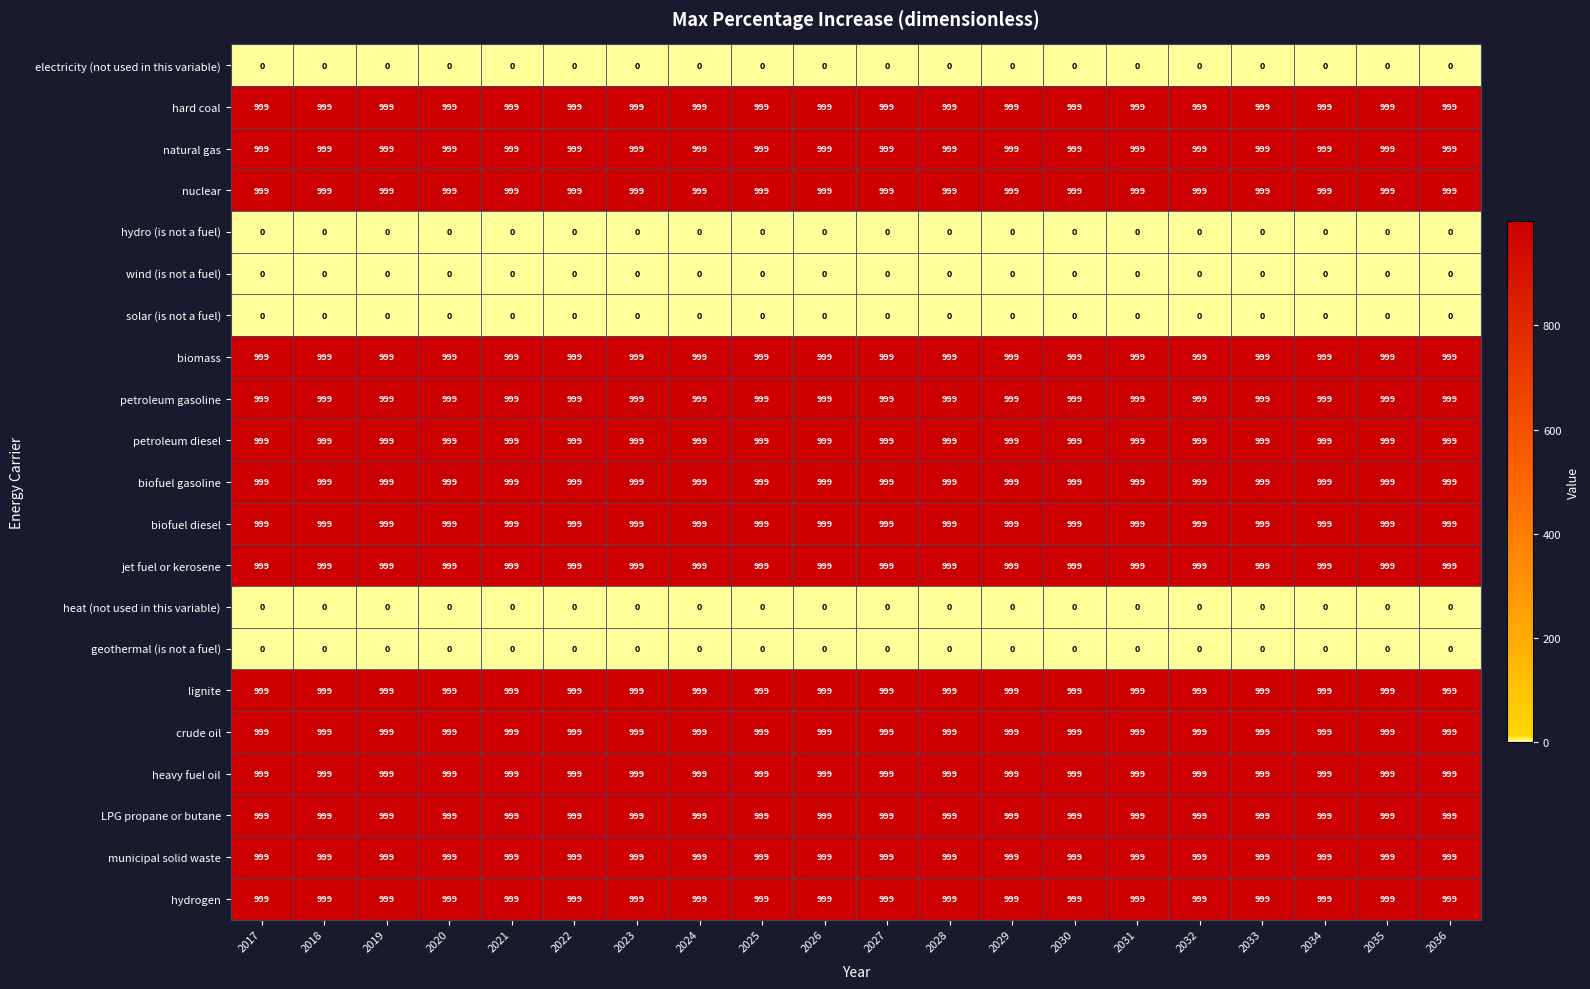

What is the total value across all series at 2019?

14985